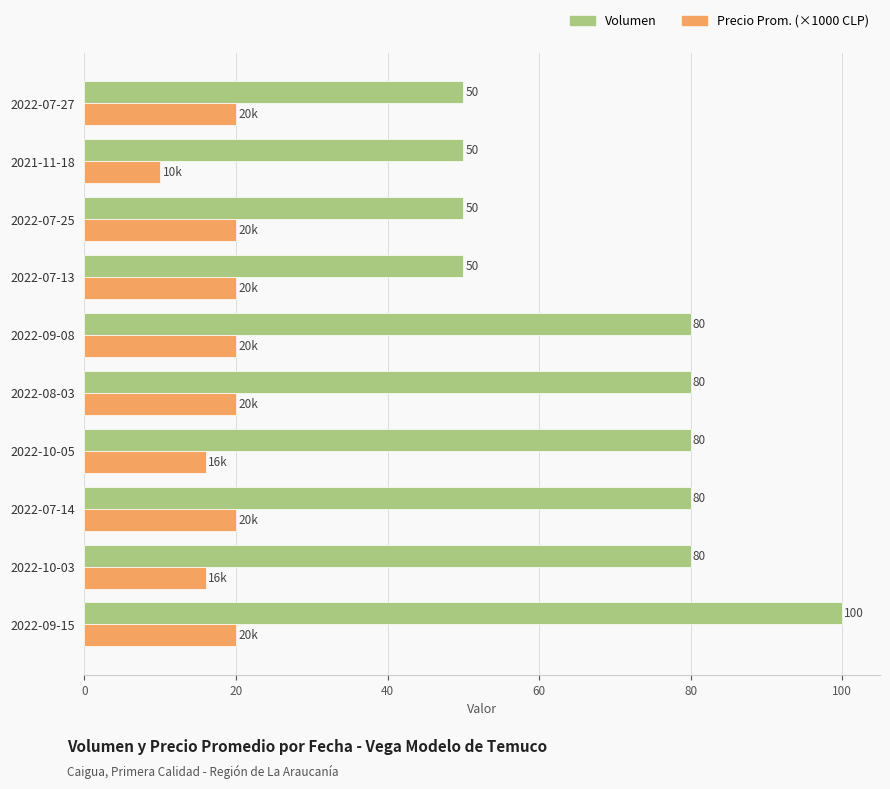

Which series has the largest range (max minus min)?

Volumen